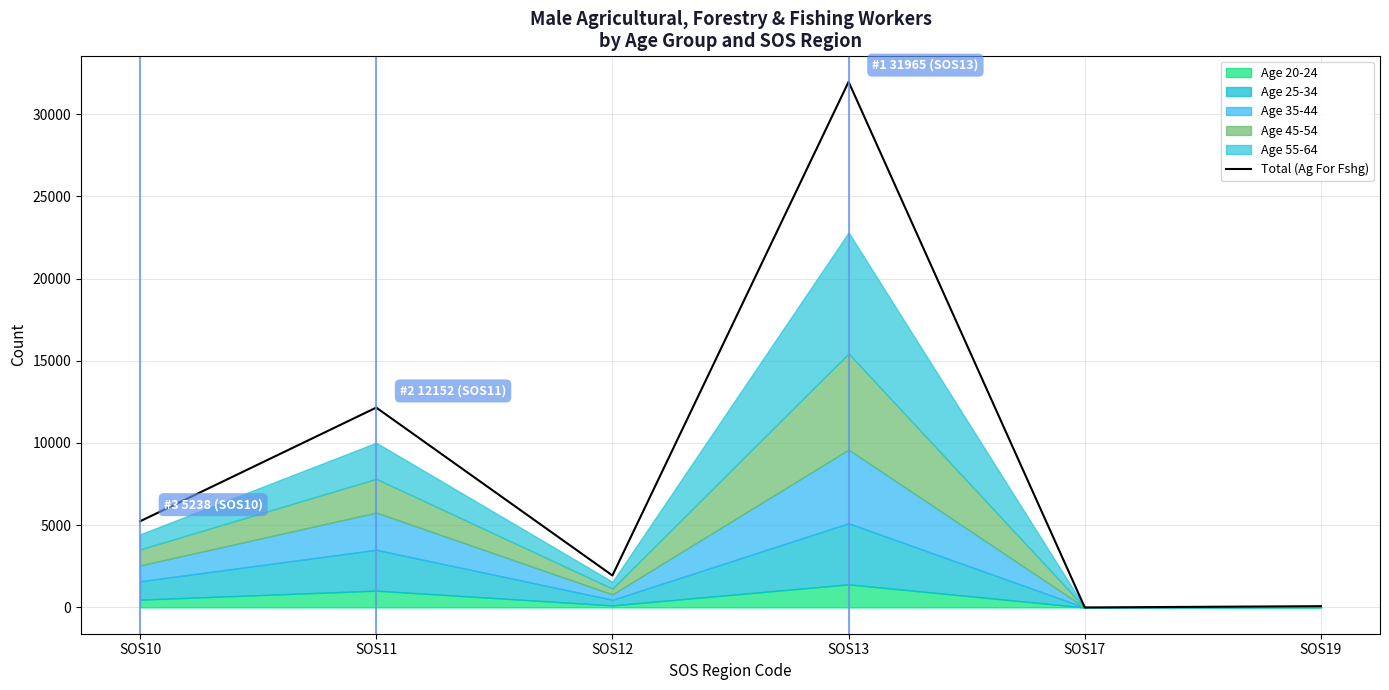

Where is the first local maximum?

SOS11